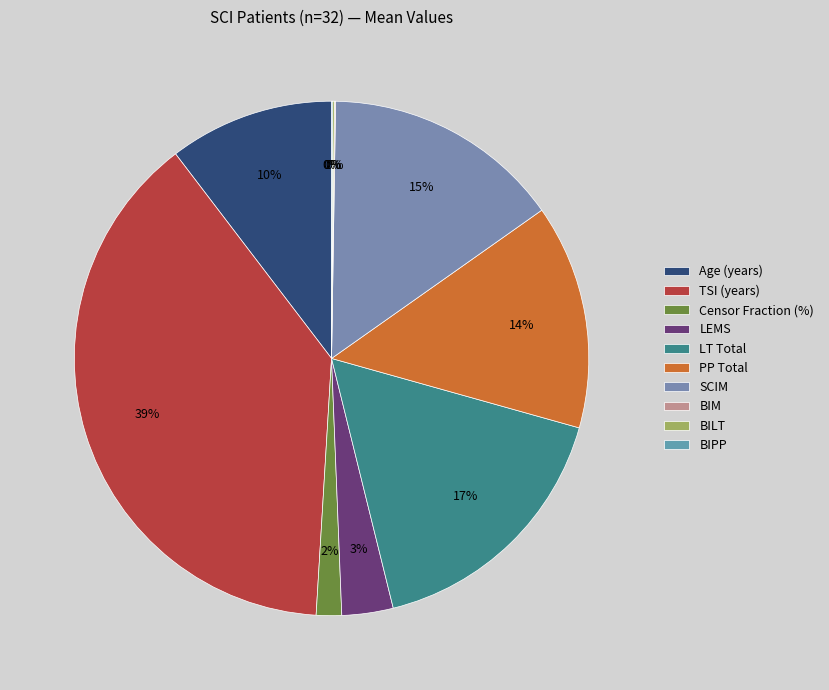

How many slices are in this pie chart?

10